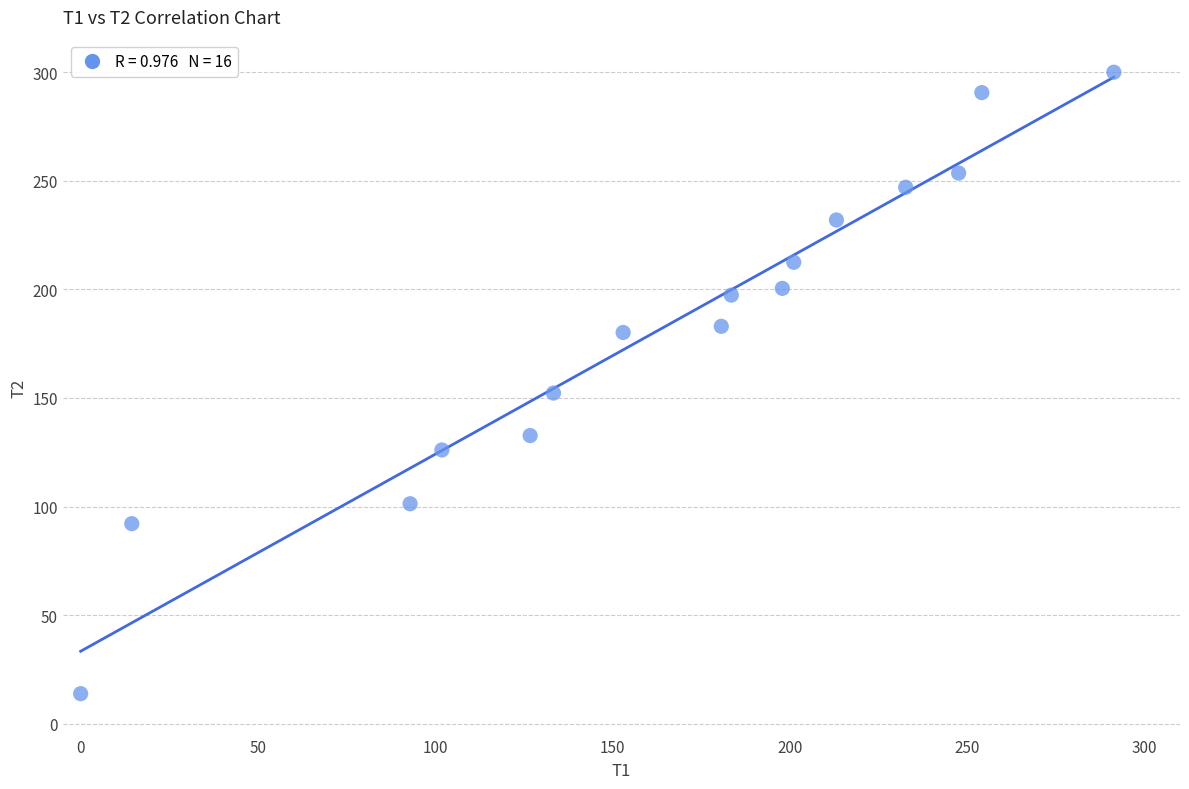

What Y value in the scatter plot is closest to 156?

152.3